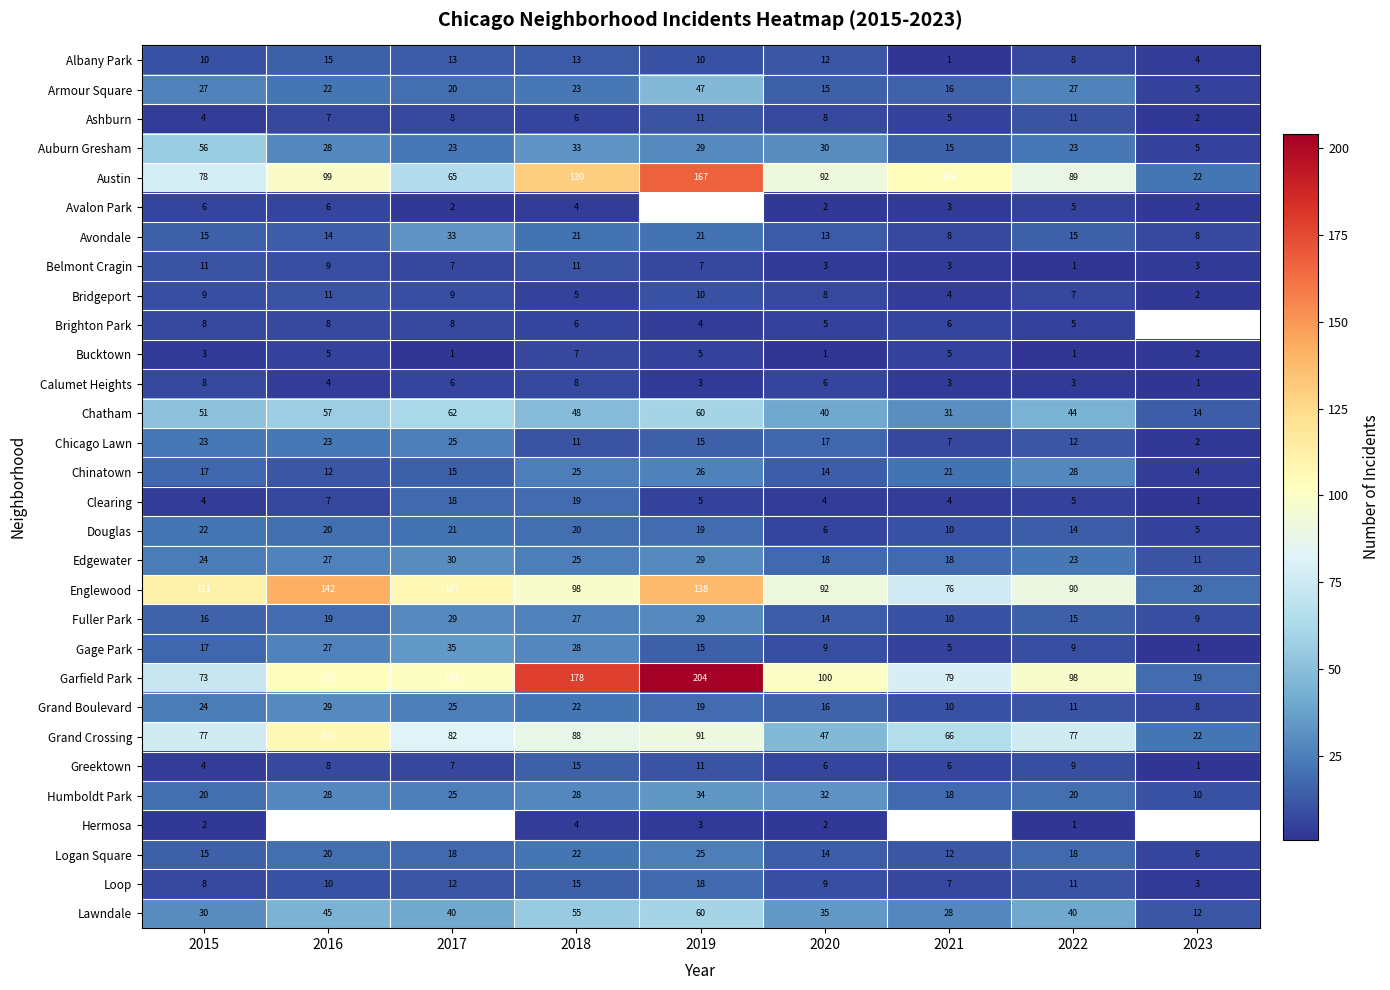

Which category has the highest value in the Greektown series?

2018